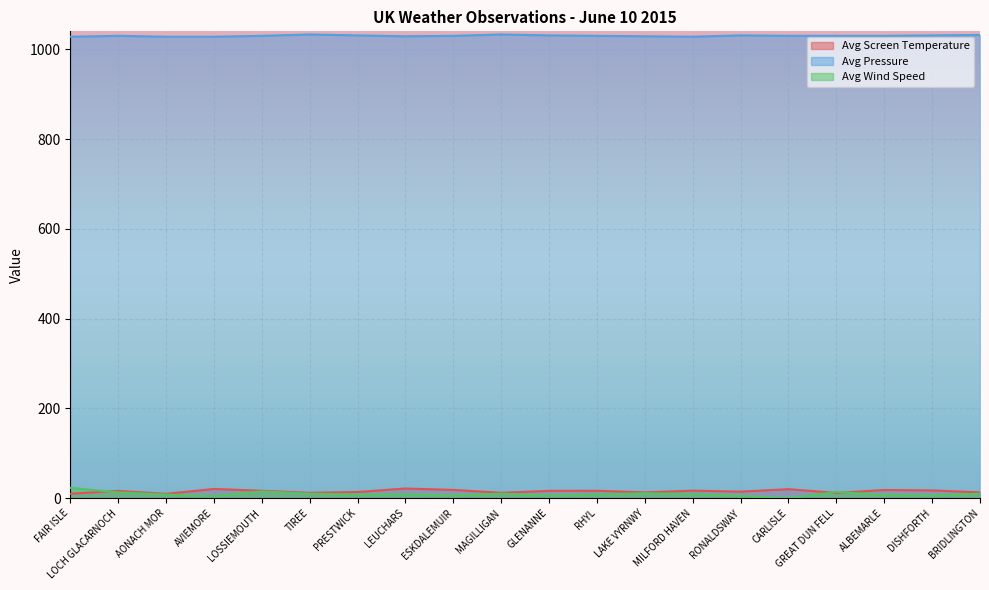

Between FAIR ISLE and RHYL, which is larger?

RHYL